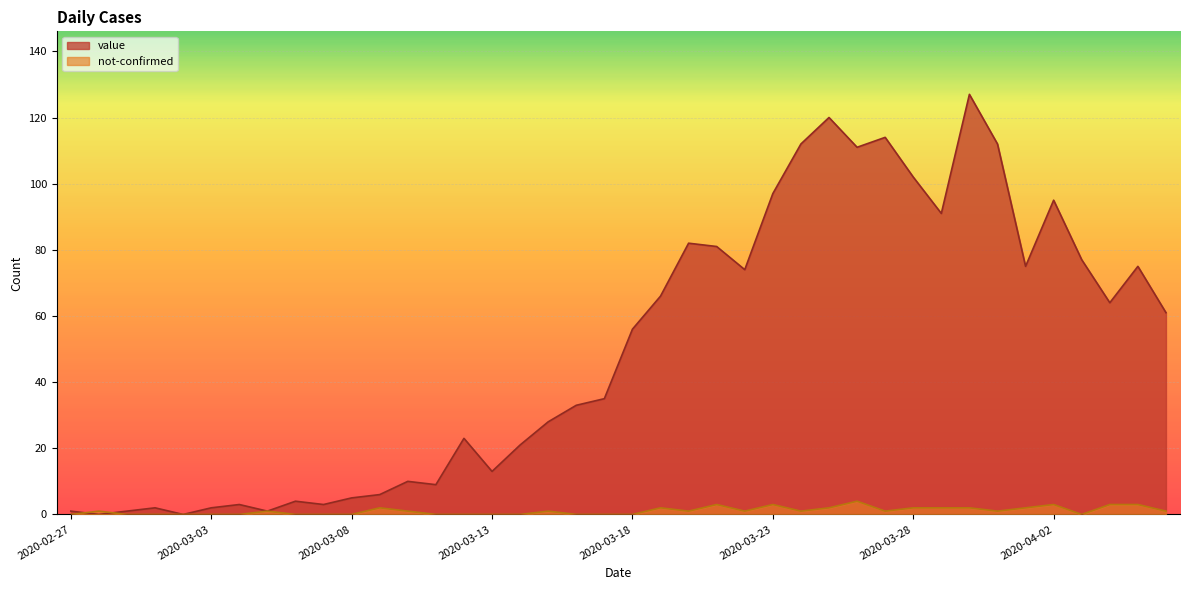

Count the not-confirmed values in the range 0 to 2.

34